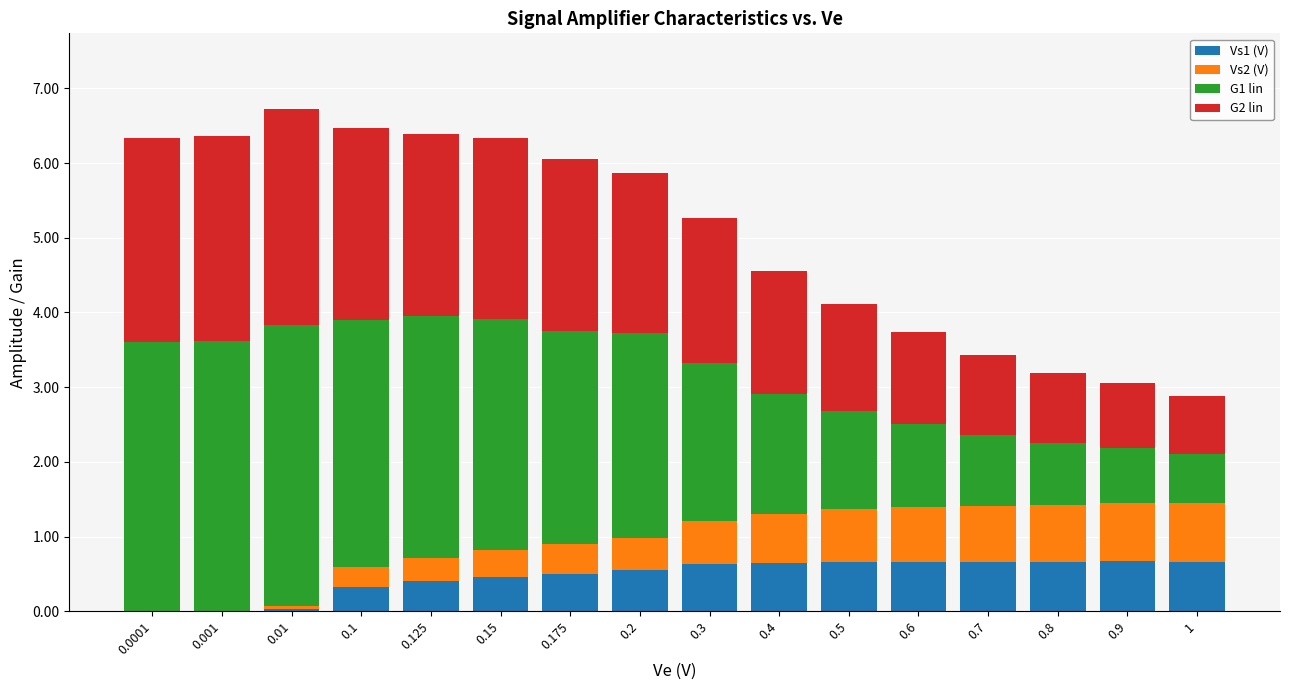

Are the bars grouped side by side (vs. stacked)?

No